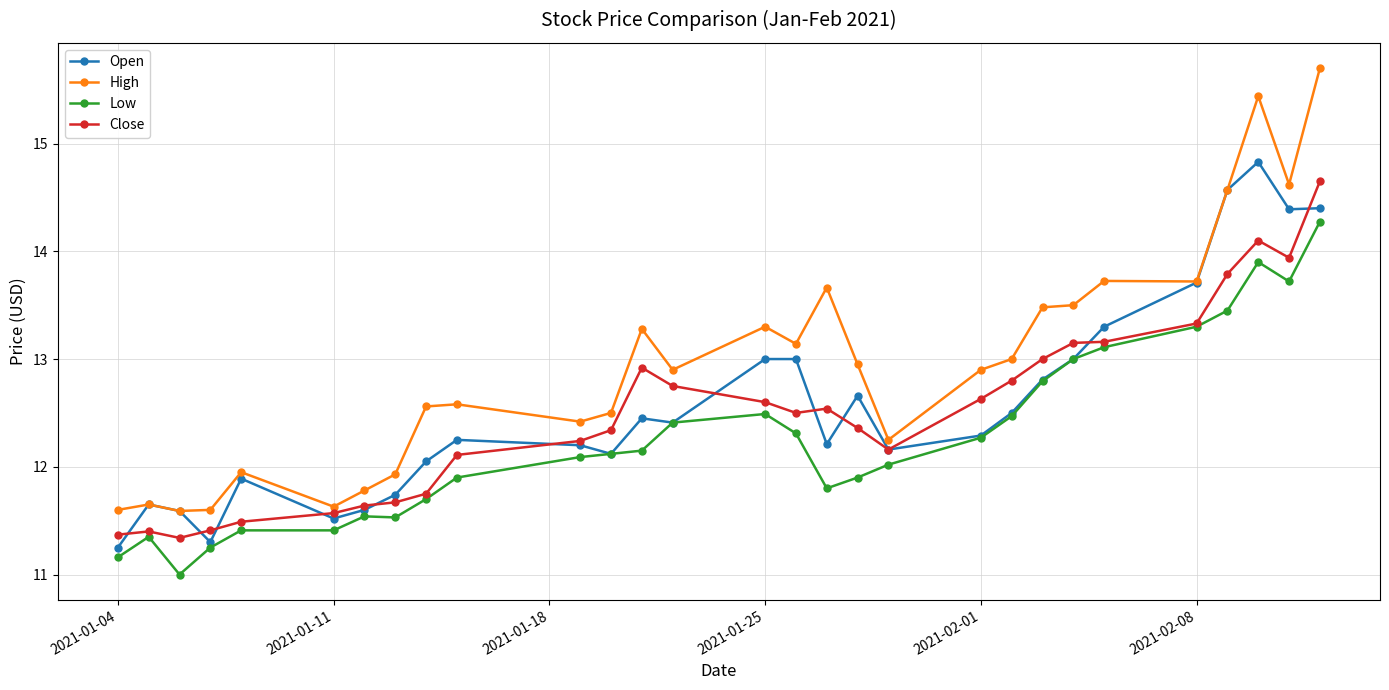

What is the minimum value shown in the chart?

11.0